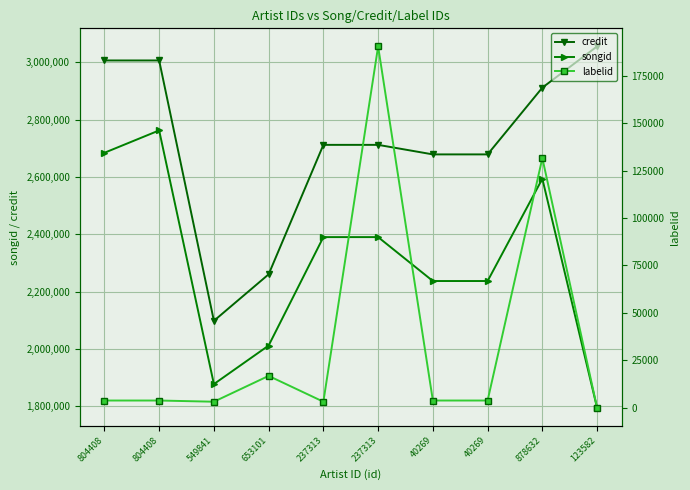

At how many categories does at least one series exceed 1725119?

10